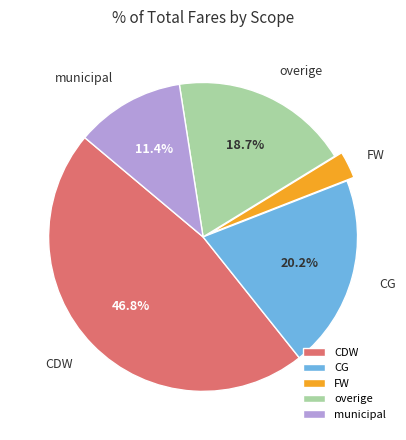

To the nearest percent, what is the average slice percentage?

20%